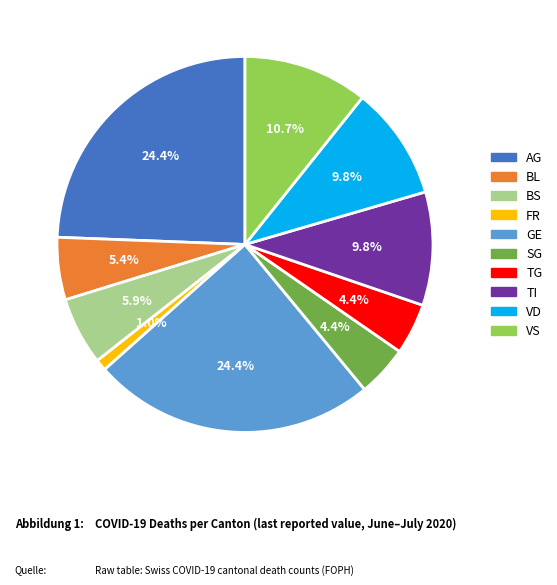

Does any single category account for the majority?

No